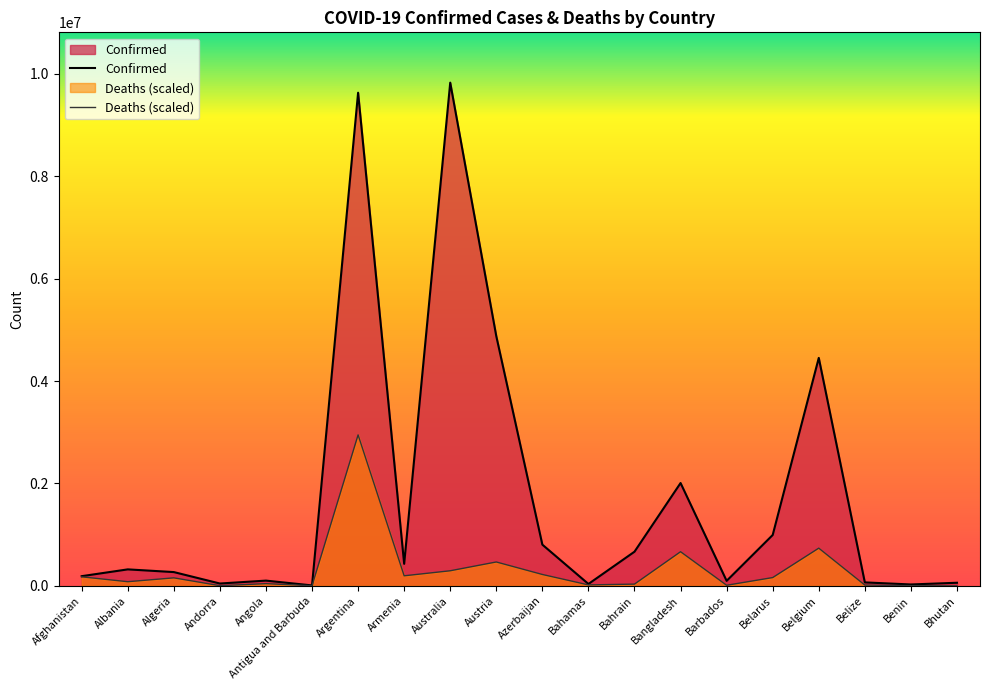

True or false: Deaths and Confirmed intersect in this chart.

False